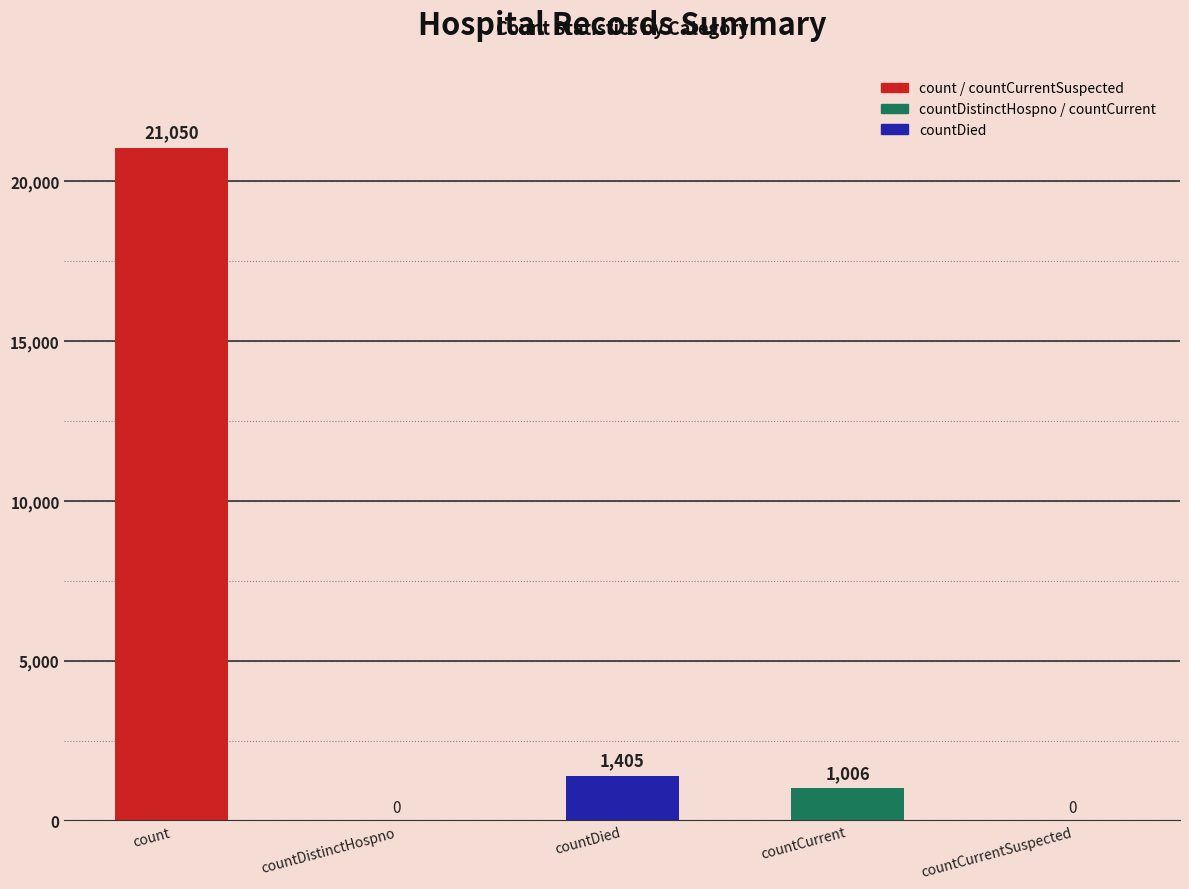

How many positive values are there?

3